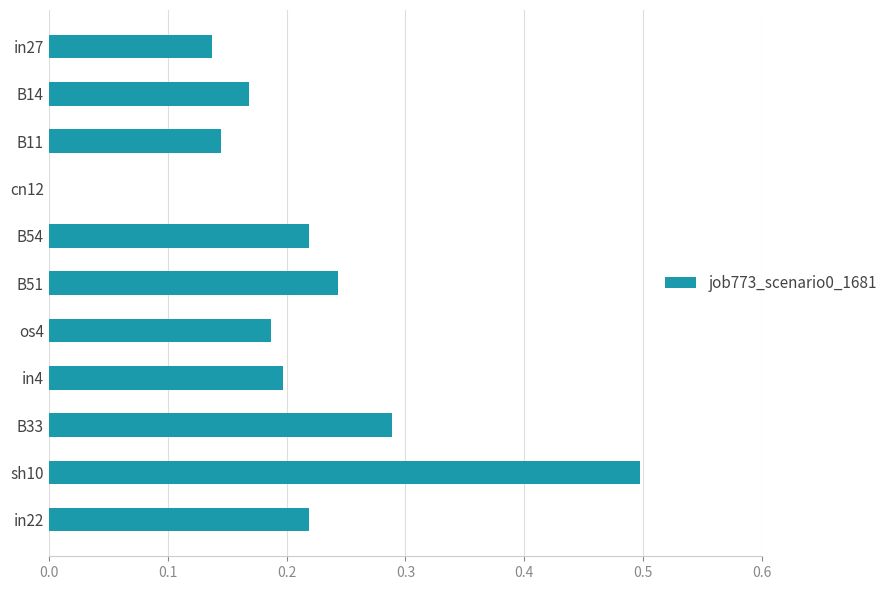

Are the bars horizontal?

Yes